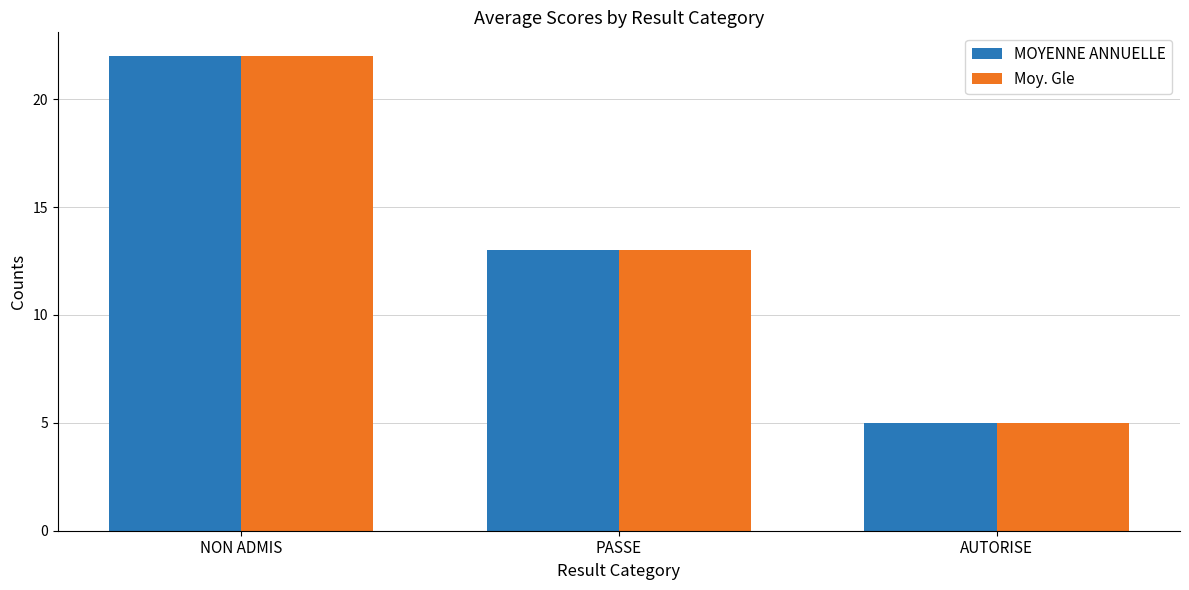

How many bars are there in total?

6